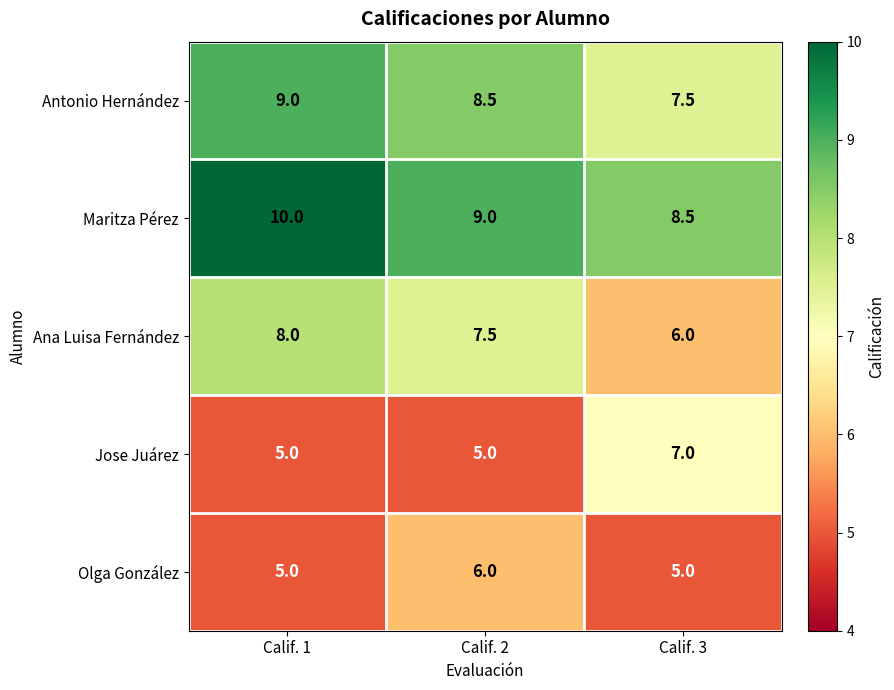

Reading left to right, transcribe all the data shown in this chart.

Antonio Hernández: Calif. 1=9.0	Calif. 2=8.5	Calif. 3=7.5
Maritza Pérez: Calif. 1=10.0	Calif. 2=9.0	Calif. 3=8.5
Ana Luisa Fernández: Calif. 1=8.0	Calif. 2=7.5	Calif. 3=6.0
Jose Juárez: Calif. 1=5.0	Calif. 2=5.0	Calif. 3=7.0
Olga González: Calif. 1=5.0	Calif. 2=6.0	Calif. 3=5.0